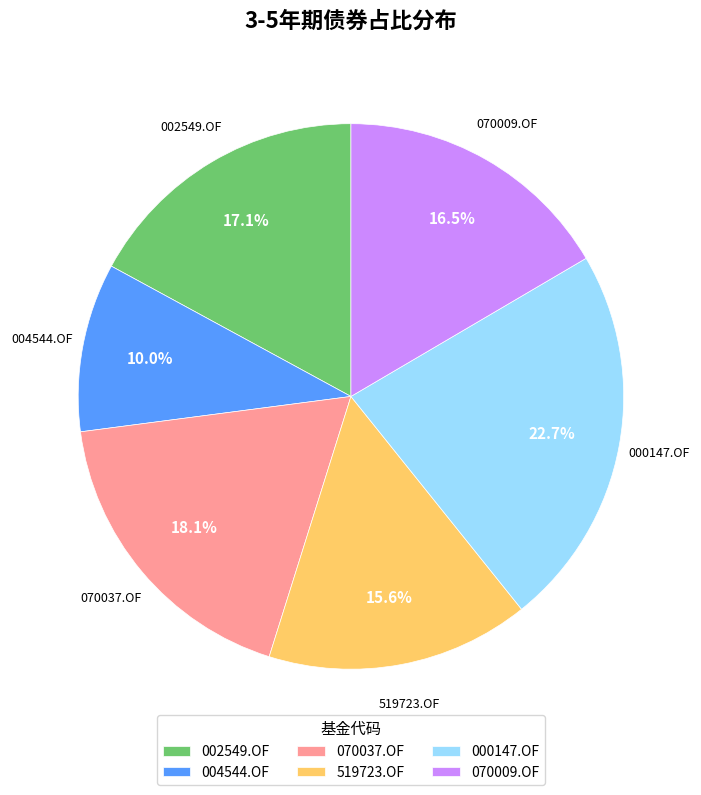

Is it true that 000147.OF is 34% of the pie?

False